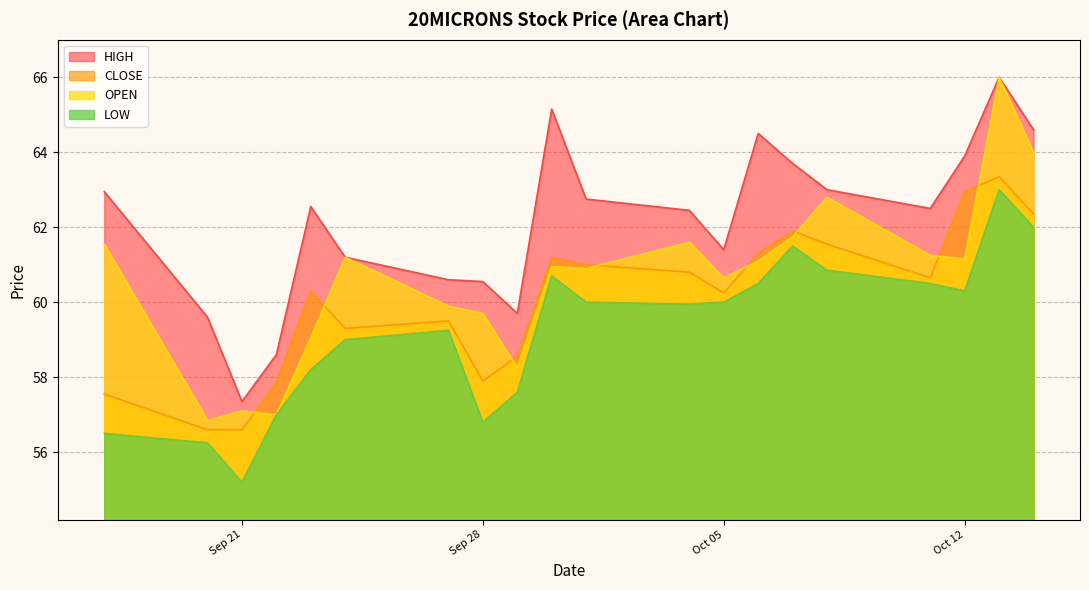

At which label is LOW closest to 59?

2021-09-24